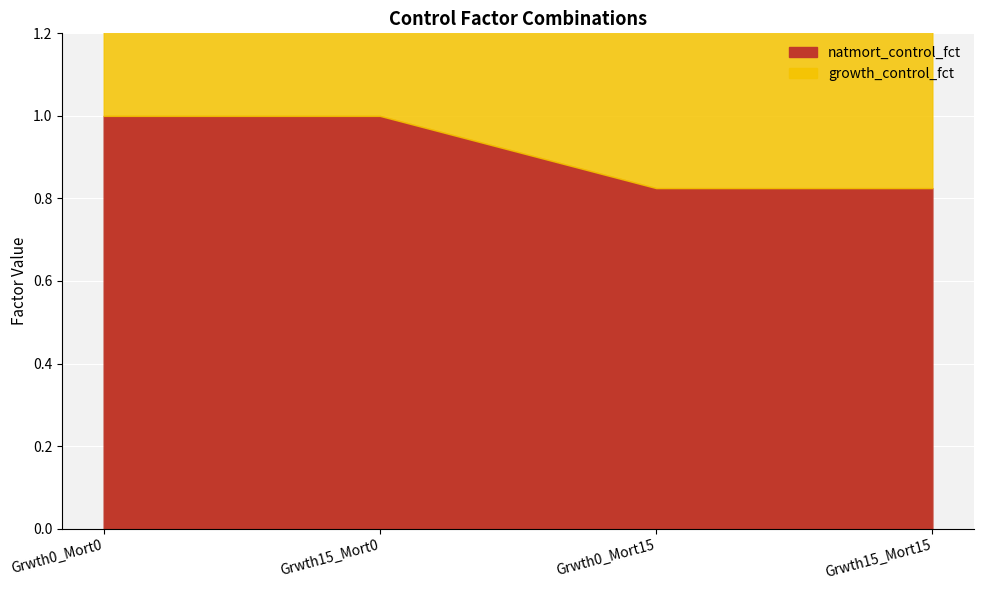

What is the sum of the values at Grwth0_Mort15 and Grwth15_Mort0?

1.8